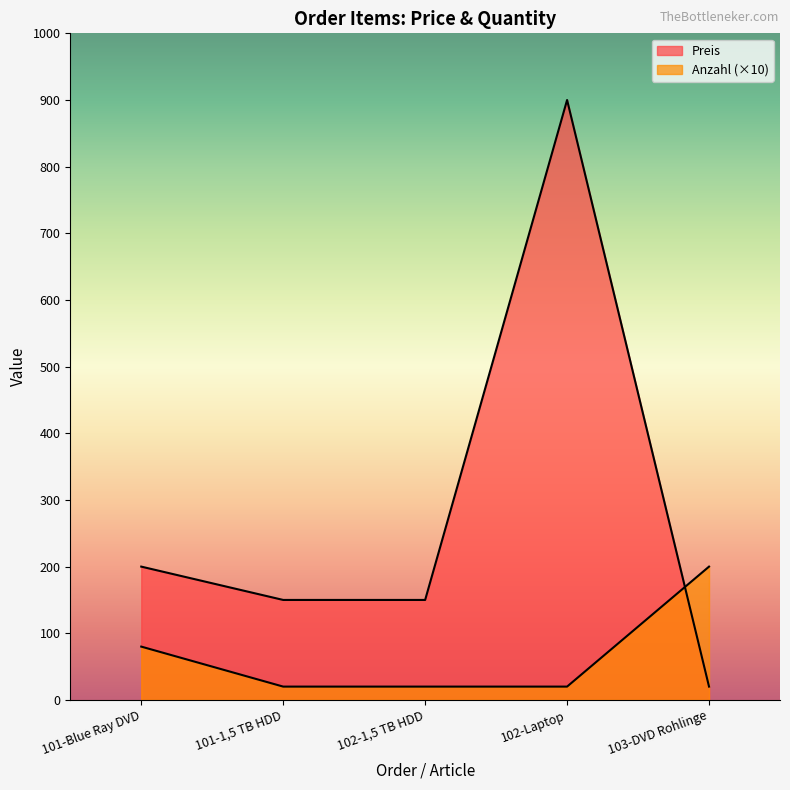

What is the difference between the maximum and minimum values in the Anzahl series?

180